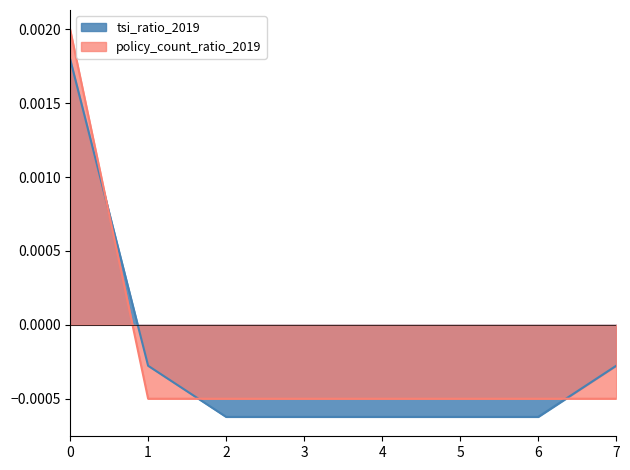

List the series in order of their overall mean, highest first.

tsi_ratio_2019, policy_count_ratio_2019